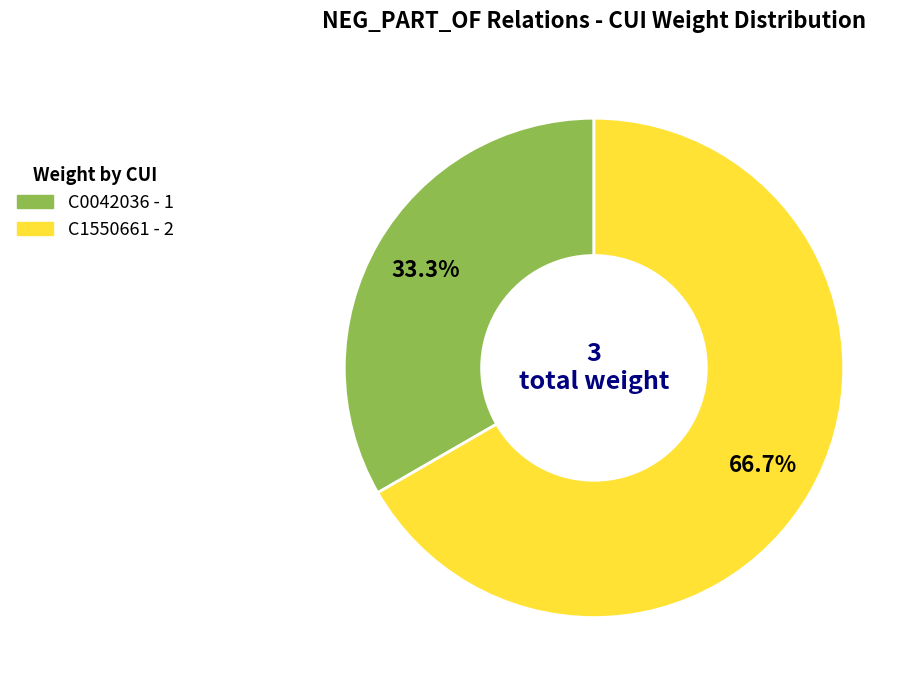

True or false: C0042036 accounts for 33% of the total.

True